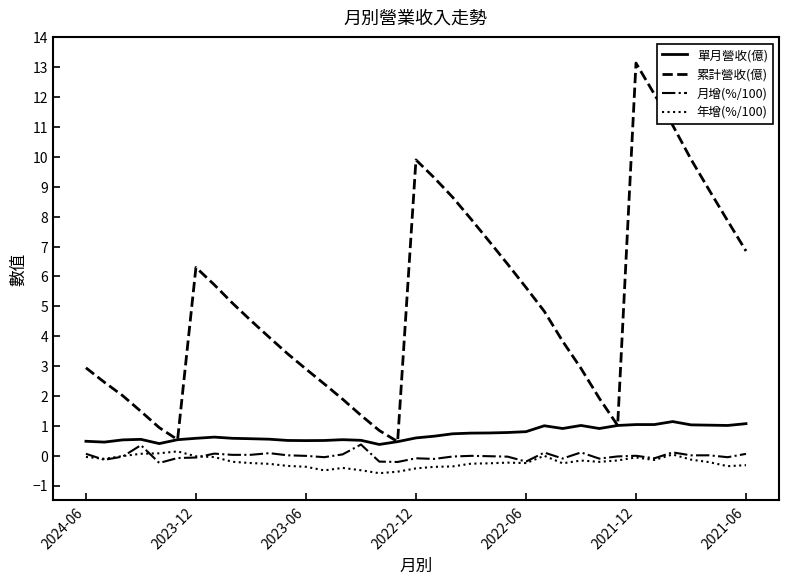

What is the smallest value displayed?

-0.6